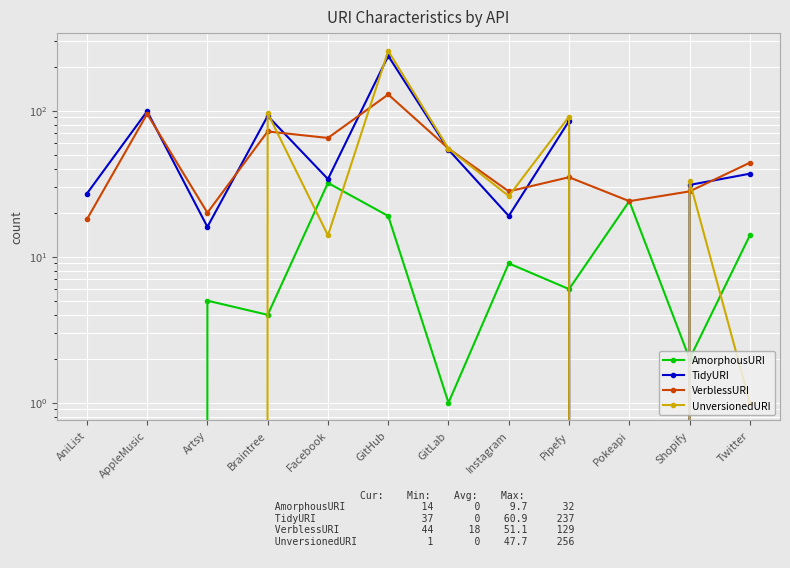

Which category has the lowest value across all series?

AniList